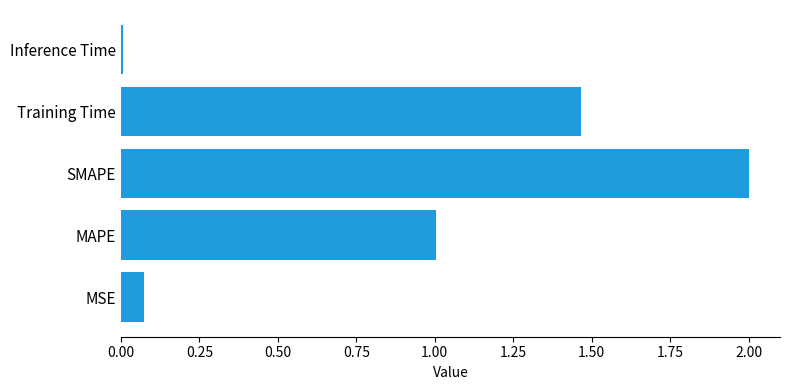

How many bars are there in total?

5